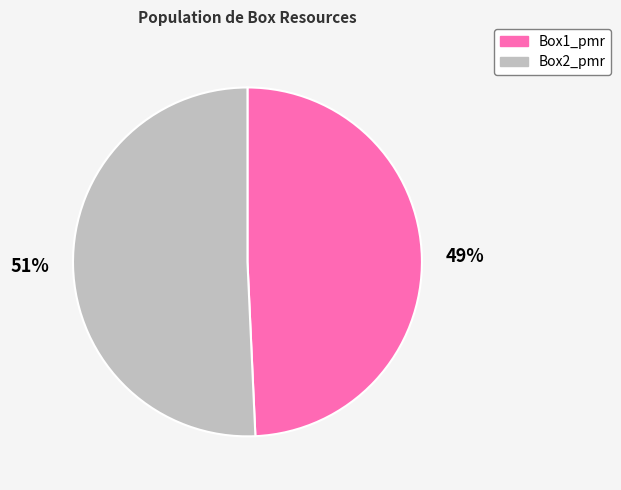

Which category has the smallest portion of the pie?

Box1_pmr